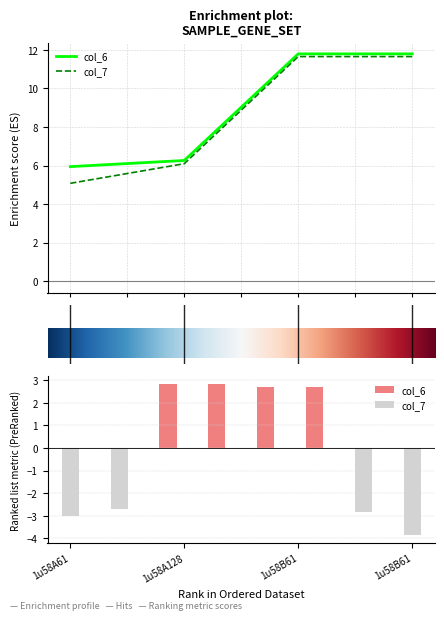

At which category does the chart reach its peak across all series?

2.0